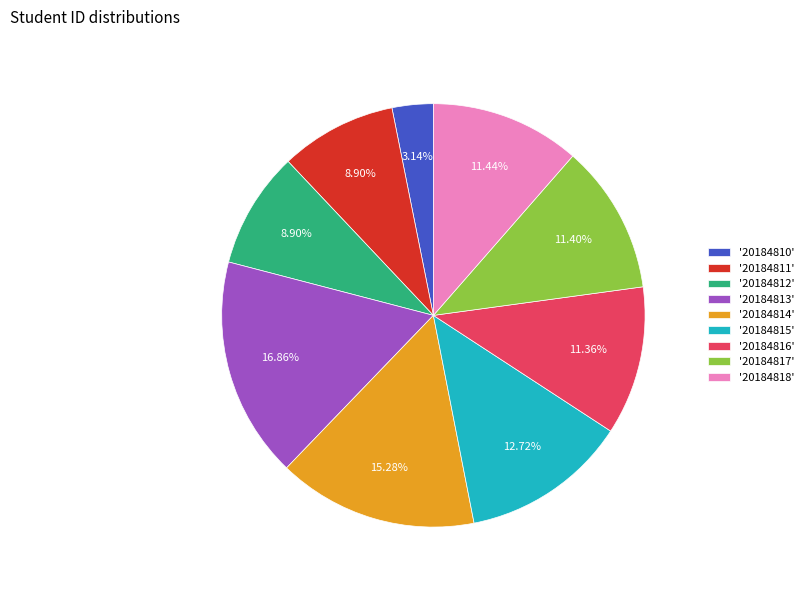

Combined, do '20184814' and '20184816' account for over 50%?

No